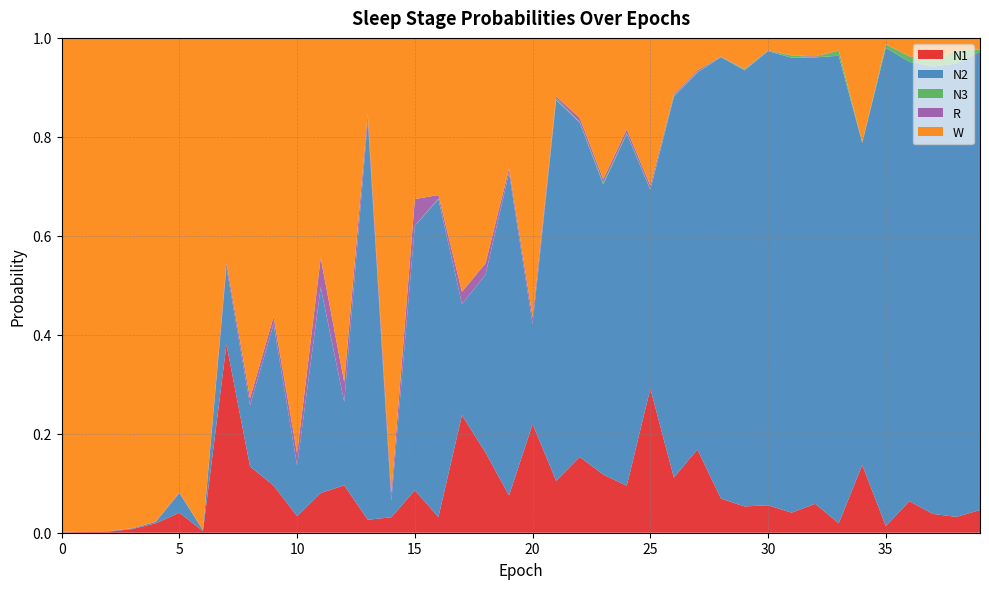

Reading right to left, extract all data points from this chart.

N1: 0.0	0.0	0.0	0.1	0.0	0.1	0.0	0.1	0.0	0.1	0.1	0.1	0.2	0.1	0.3	0.1	0.1	0.2	0.1	0.2	0.1	0.2	0.2	0.0	0.1	0.0	0.0	0.1	0.1	0.0	0.1	0.1	0.4	0.0	0.0	0.0	0.0	0.0	0.0	0.0
N2: 0.9	0.9	0.9	0.9	1.0	0.7	0.9	0.9	0.9	0.9	0.9	0.9	0.8	0.8	0.4	0.7	0.6	0.7	0.8	0.2	0.7	0.4	0.2	0.6	0.5	0.0	0.8	0.2	0.4	0.1	0.3	0.1	0.2	0.0	0.0	0.0	0.0	0.0	0.0	0.0
N3: 0.0	0.0	0.0	0.0	0.0	0.0	0.0	0.0	0.0	0.0	0.0	0.0	0.0	0.0	0.0	0.0	0.0	0.0	0.0	0.0	0.0	0.0	0.0	0.0	0.0	0.0	0.0	0.0	0.0	0.0	0.0	0.0	0.0	0.0	0.0	0.0	0.0	0.0	0.0	0.0
R: 0.0	0.0	0.0	0.0	0.0	0.0	0.0	0.0	0.0	0.0	0.0	0.0	0.0	0.0	0.0	0.0	0.0	0.0	0.0	0.0	0.0	0.0	0.0	0.0	0.1	0.0	0.0	0.0	0.1	0.0	0.0	0.0	0.0	0.0	0.0	0.0	0.0	0.0	0.0	0.0
W: 0.0	0.0	0.0	0.0	0.0	0.2	0.0	0.0	0.0	0.0	0.1	0.0	0.1	0.1	0.3	0.2	0.3	0.2	0.1	0.6	0.3	0.5	0.5	0.3	0.3	0.9	0.2	0.7	0.4	0.8	0.6	0.7	0.5	1.0	0.9	1.0	1.0	1.0	1.0	1.0